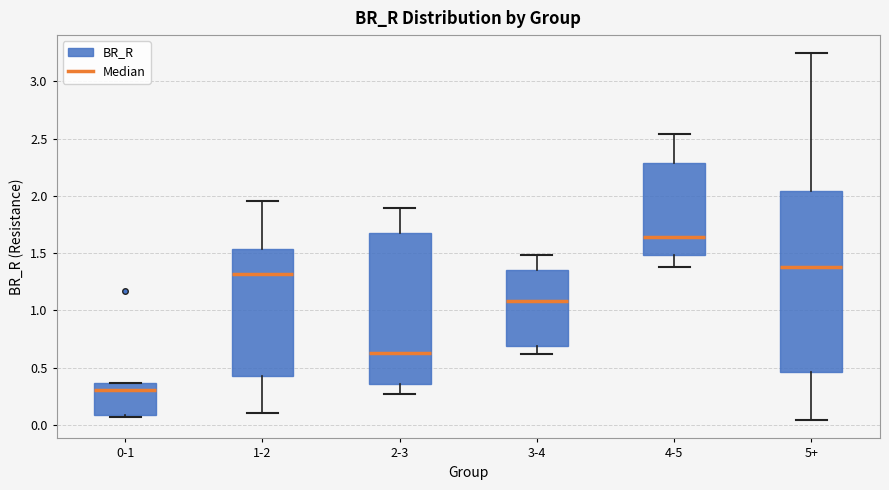

Where does the median line of the box for 5+ sit on the y-axis? The values are not printed on the chart, so give them approximately, as read against the axis.

1.40